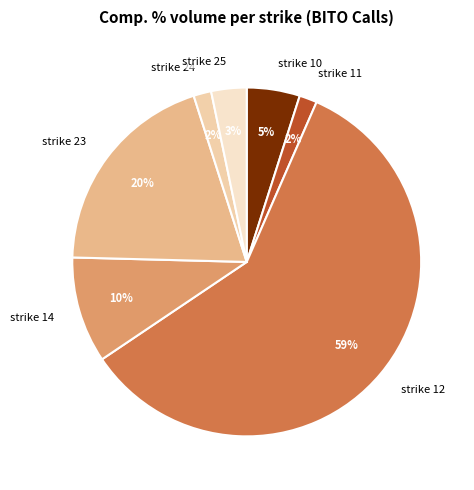

To the nearest percent, what is the average slice percentage?

14%